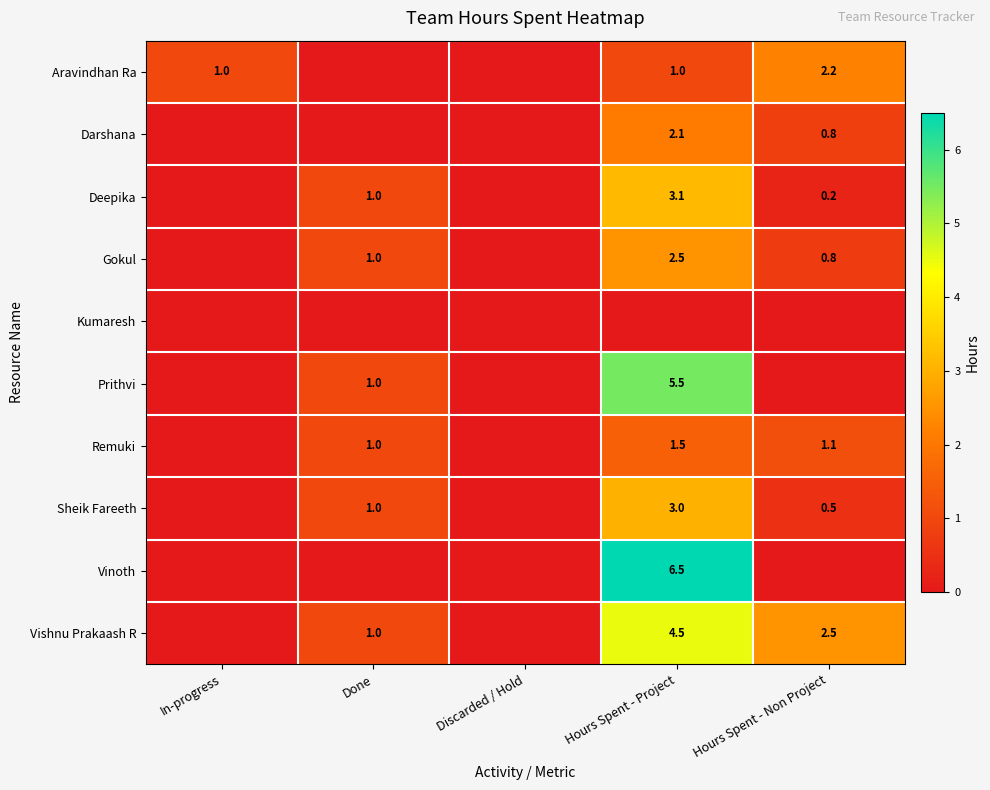

At how many categories does at least one series exceed 1?

2